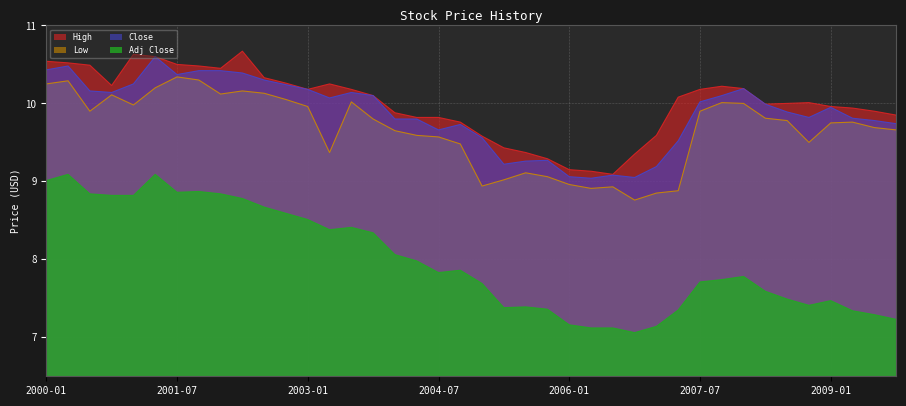

Which series changed the most between 2006-04 and 2007-01?

High